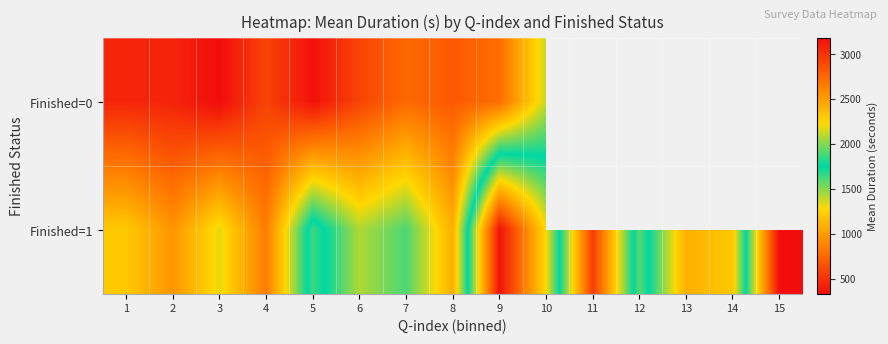

The Finished=1 series shows 819.8 at 3. True or false?

False